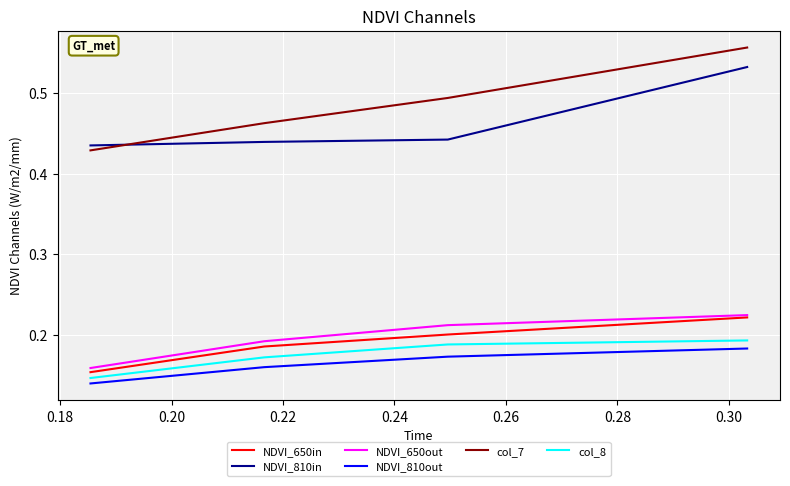

Which series has the widest spread of values?

col_7